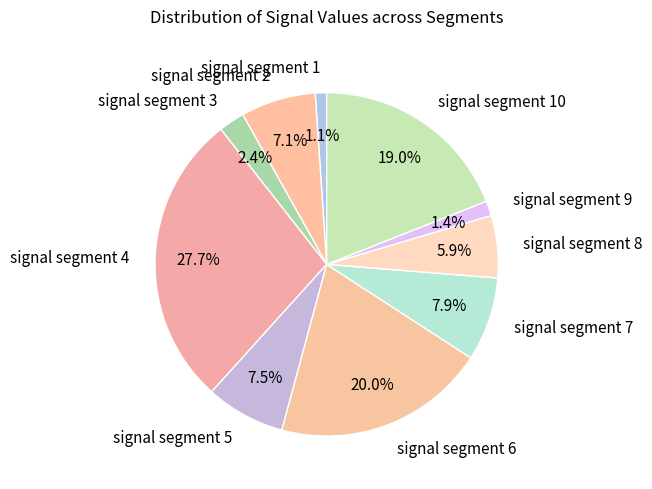

The signal segment 2 slice represents 7% of the pie. True or false?

True